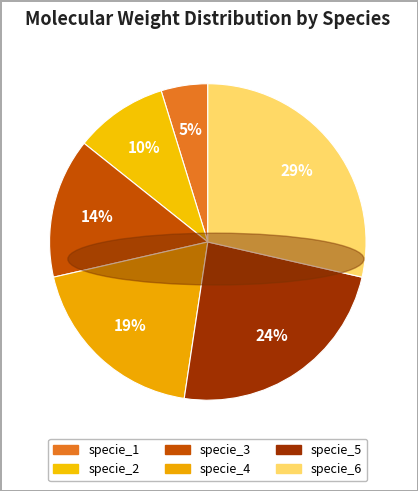

To the nearest percent, what is the difference between the largest and smallest slice percentages?

24%